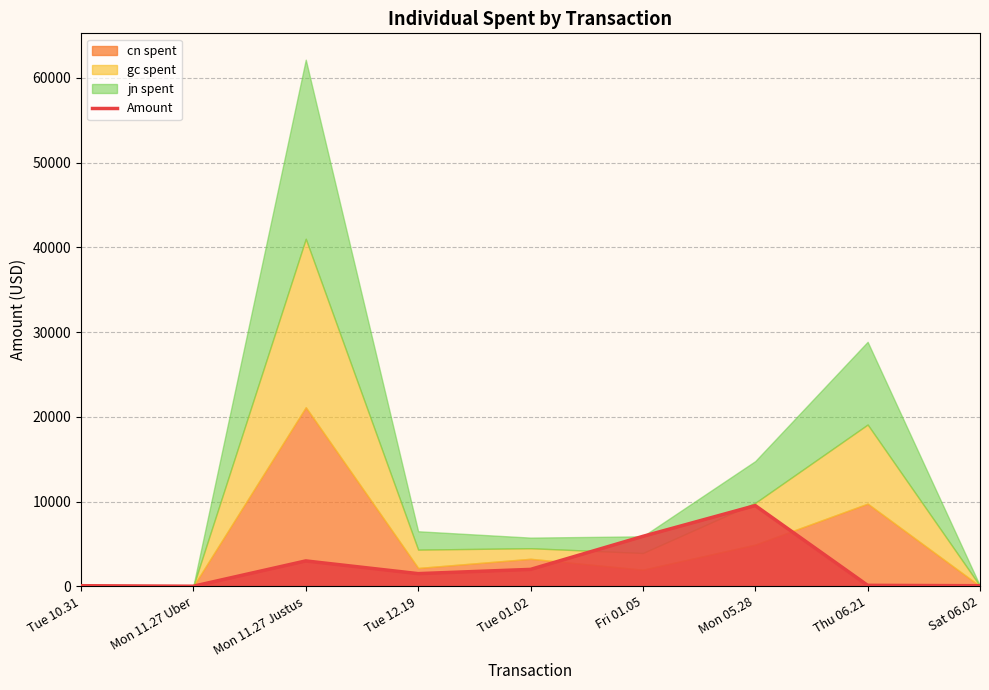

What is the maximum value for Amount?

9530.0